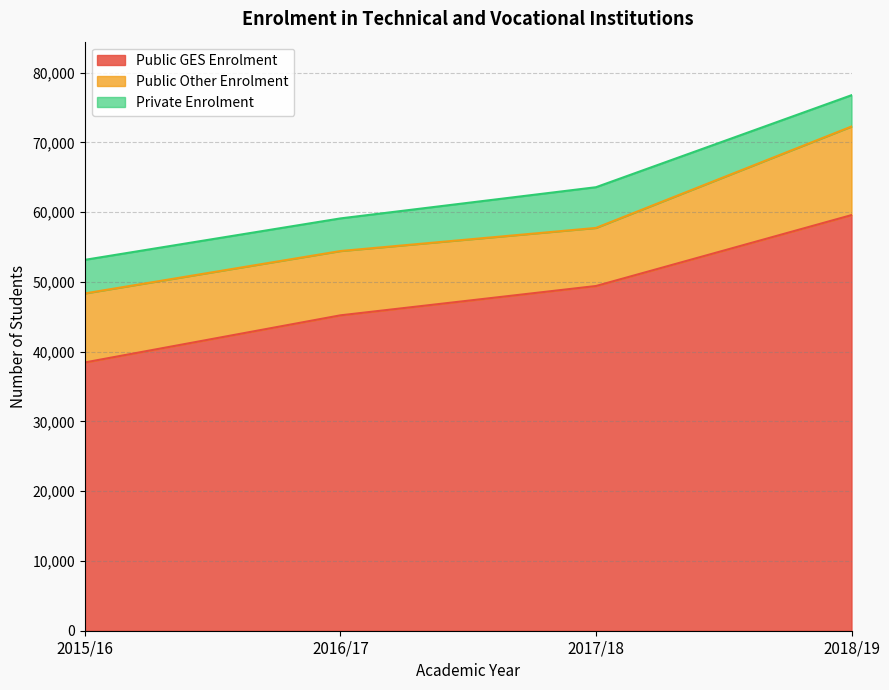

True or false: Private Enrolment has a value of 5834 at 2018/19.

False